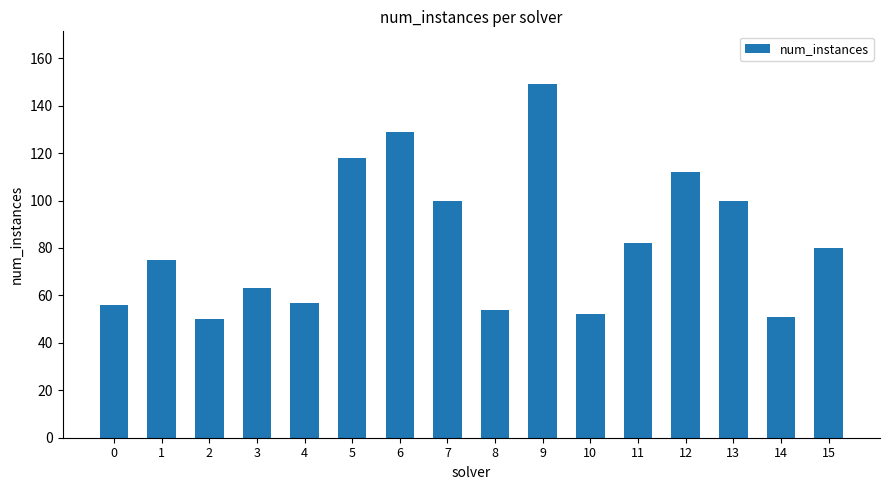

Is it true that the value at 12 is 112?

True